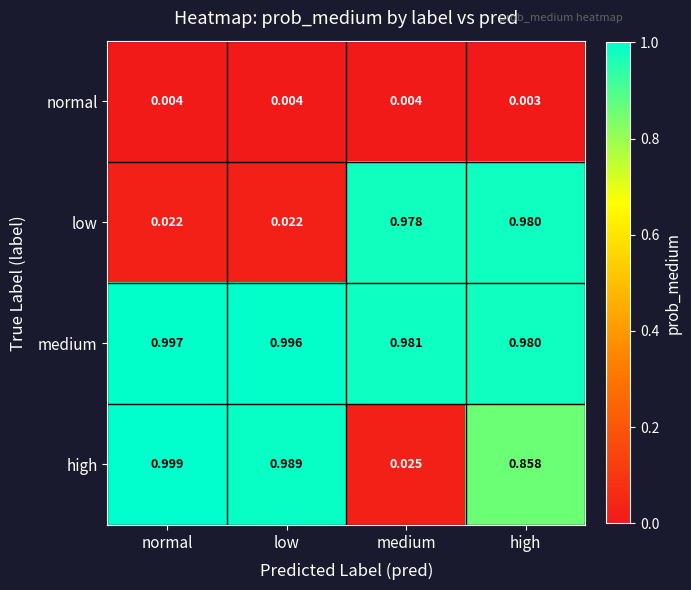

Which series has the largest total across all categories?

medium